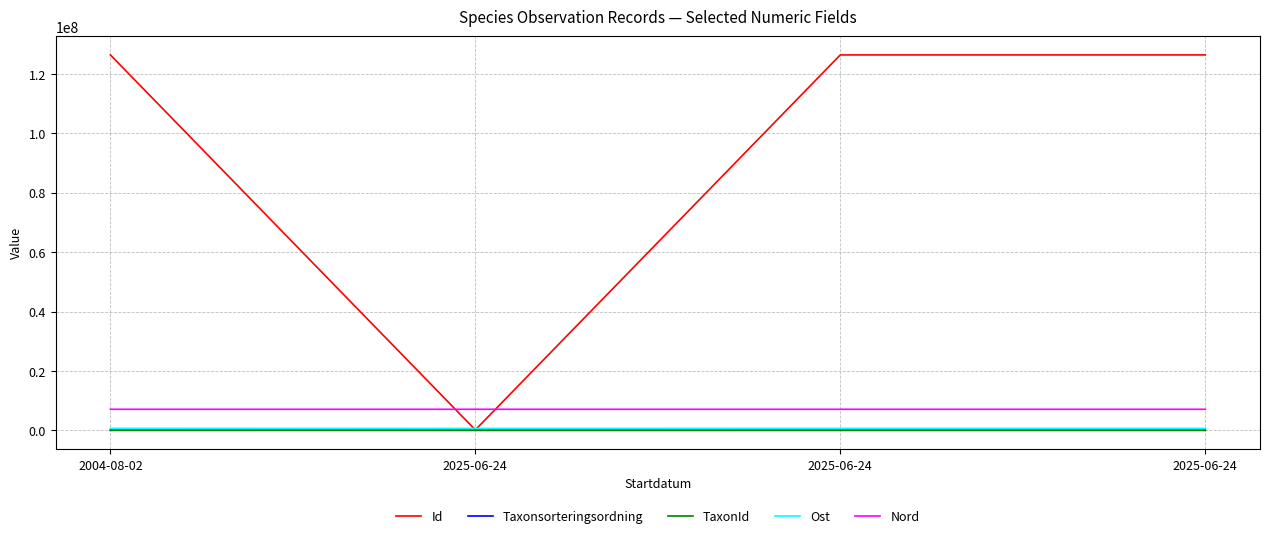

List the series in order of their peak value, lowest first.

TaxonId, Taxonsorteringsordning, Ost, Nord, Id